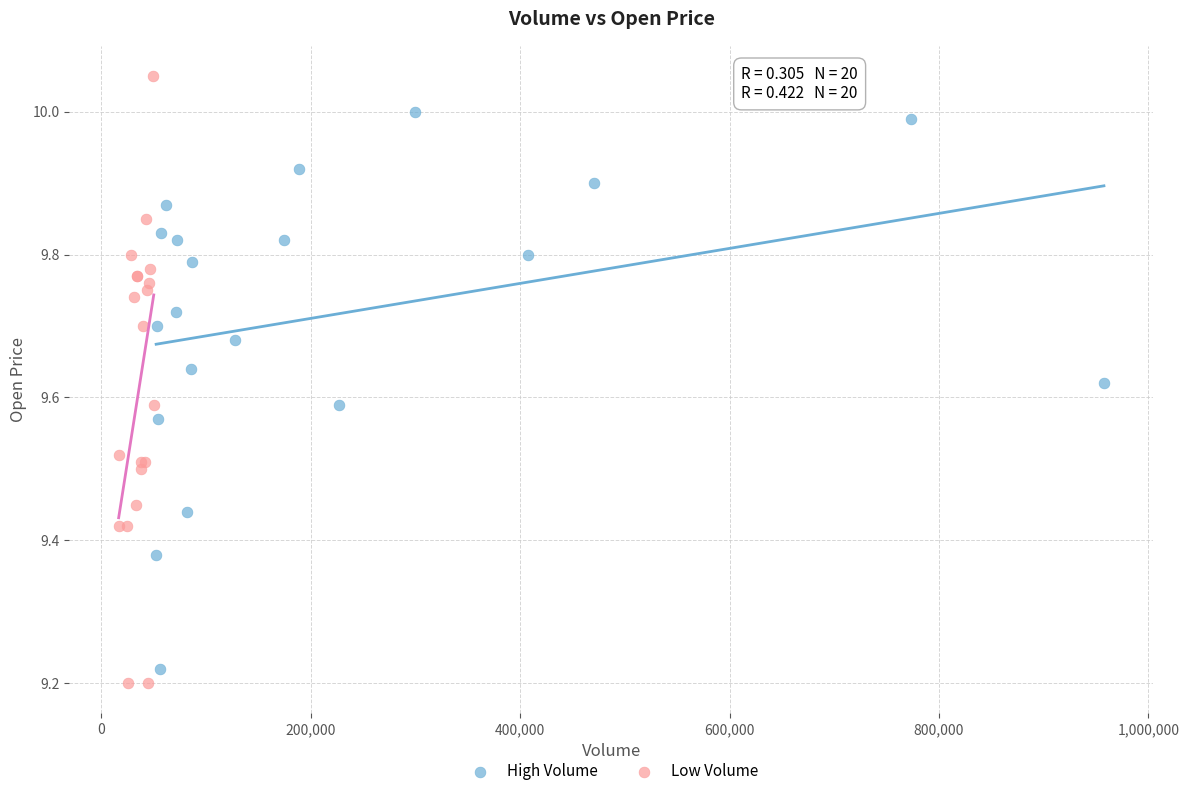

Which series contains the highest Y value?

Low Volume